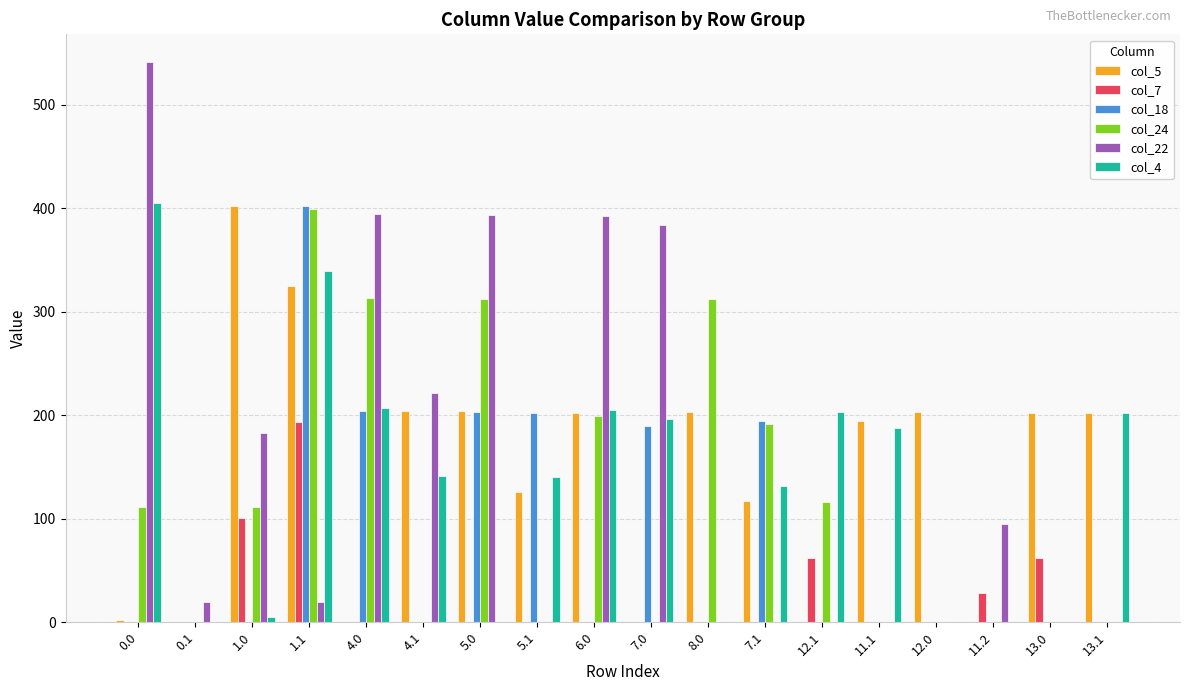

What is the maximum value shown in the chart?

541.0